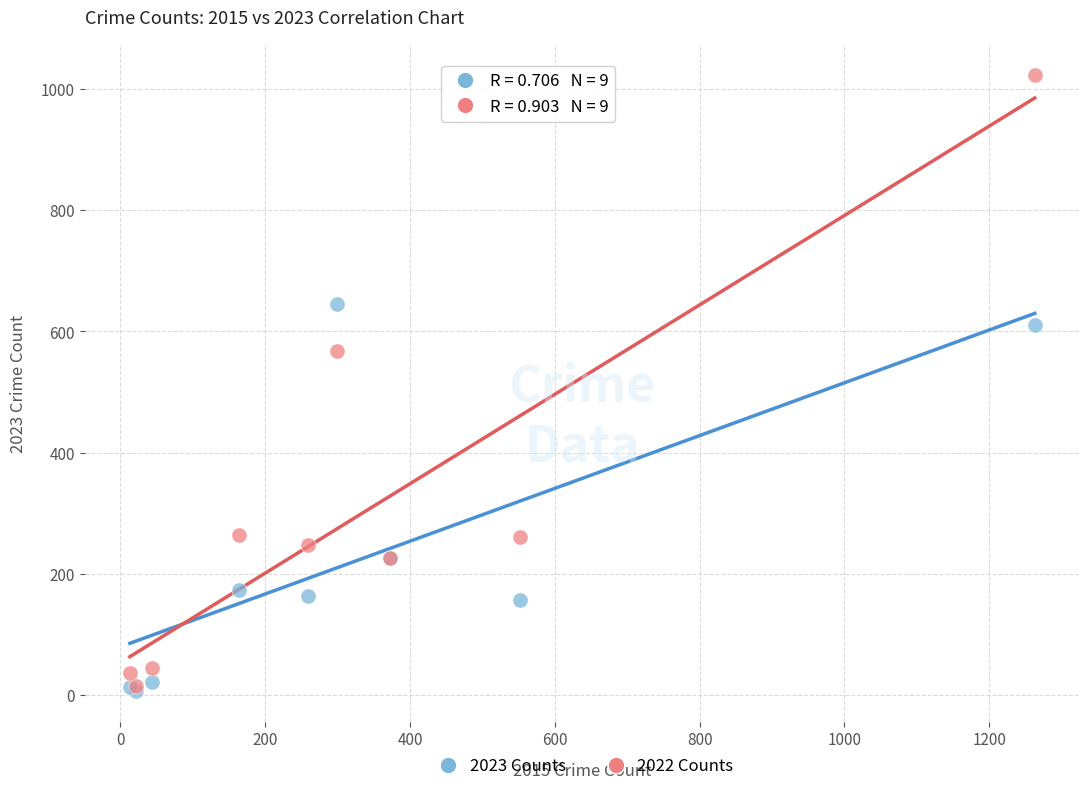

In the 2022 Counts series, what Y value is closest to 519?

567